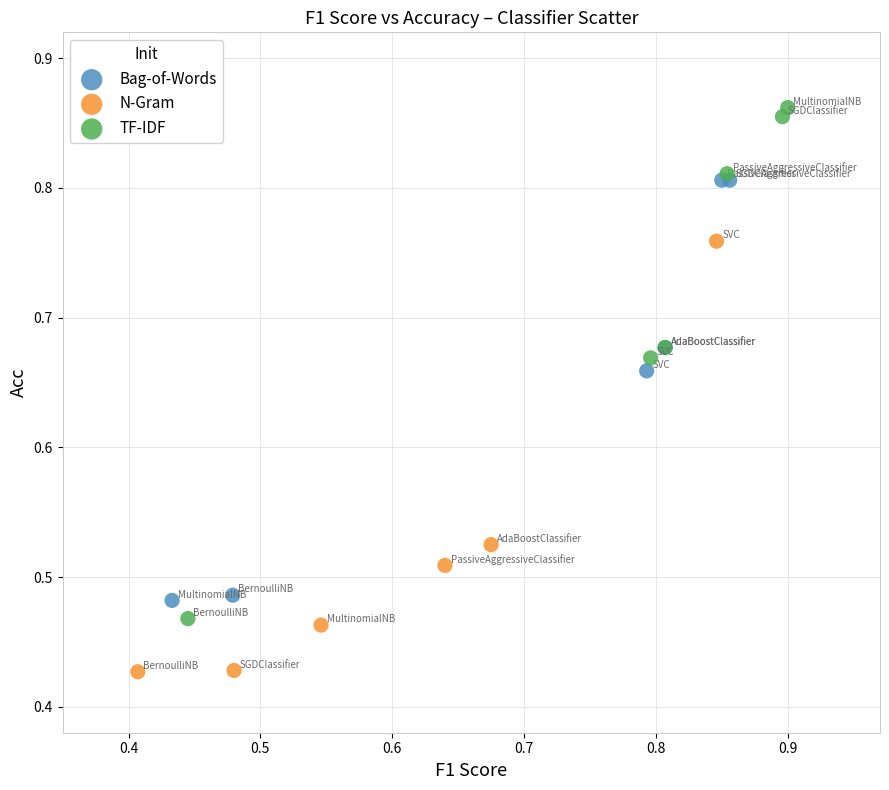

Which series reaches the maximum Y coordinate?

TF-IDF